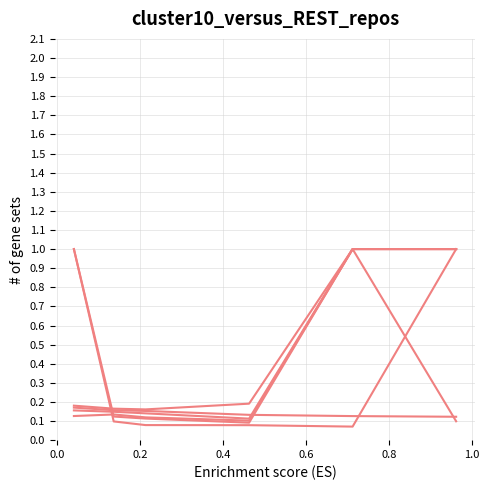

How many categories are shown in the chart?

6